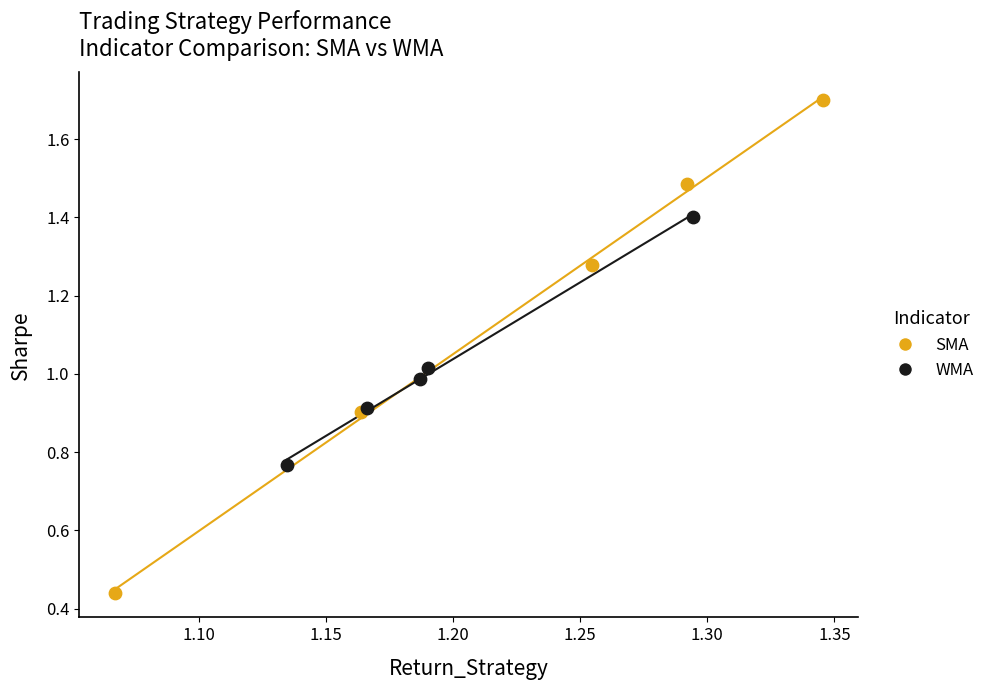

Which series reaches the maximum Y coordinate?

SMA